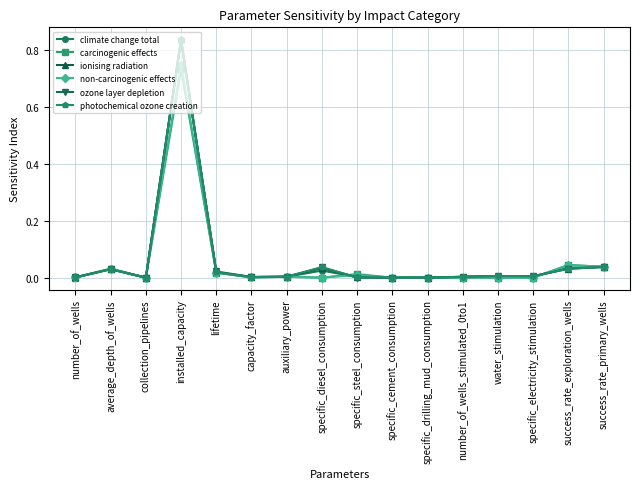

Which category has the highest value across all series?

installed_capacity